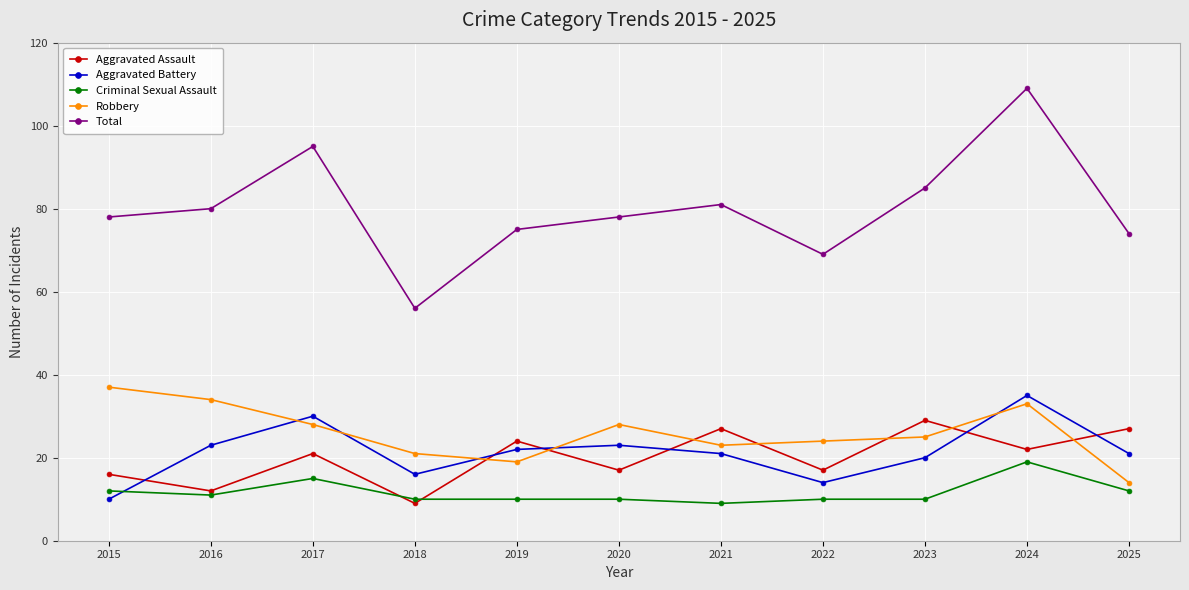

How many lines are shown in the chart?

5